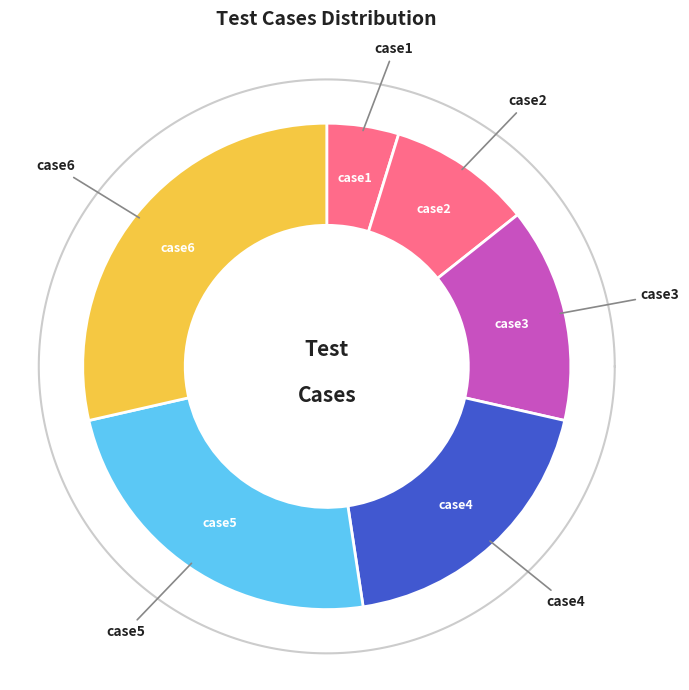

Count the number of slices in the pie.

6